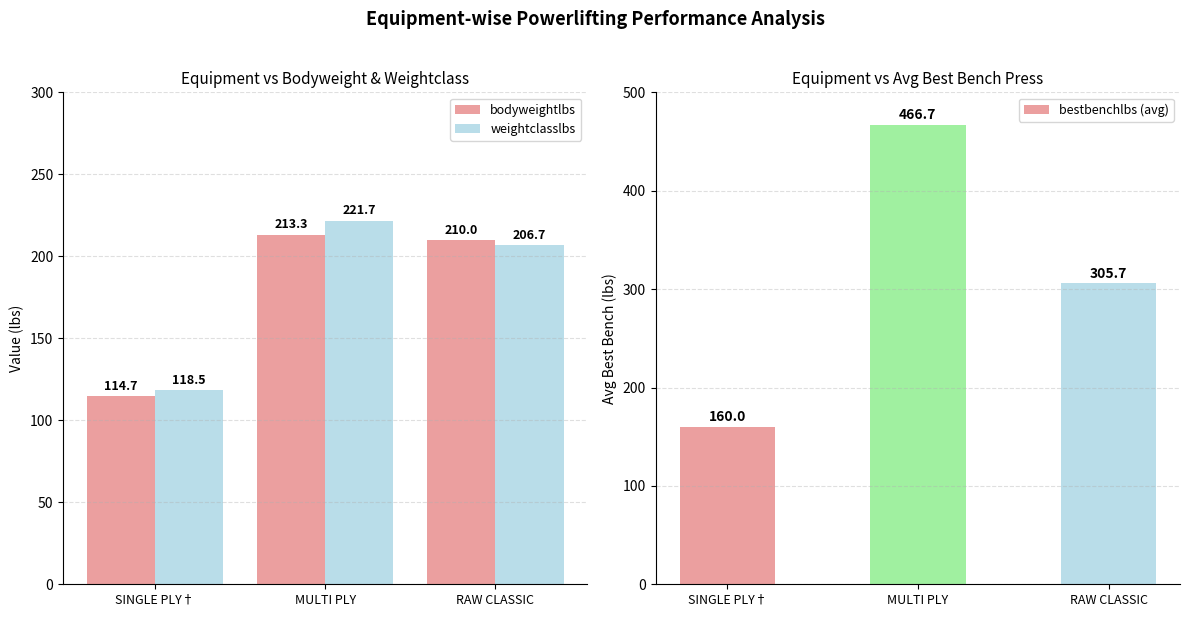

Rank the categories by bodyweightlbs value from lowest to highest.

SINGLE PLY†, RAW CLASSIC, MULTI PLY